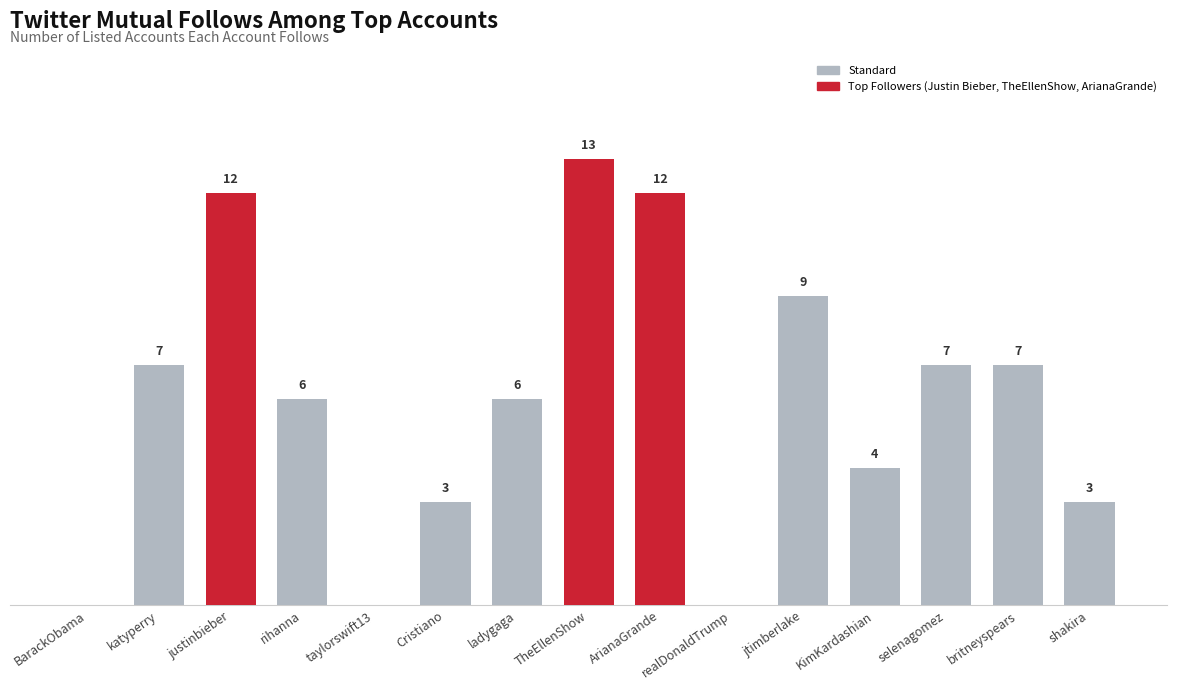

Which has a higher value, BarackObama or ArianaGrande?

ArianaGrande